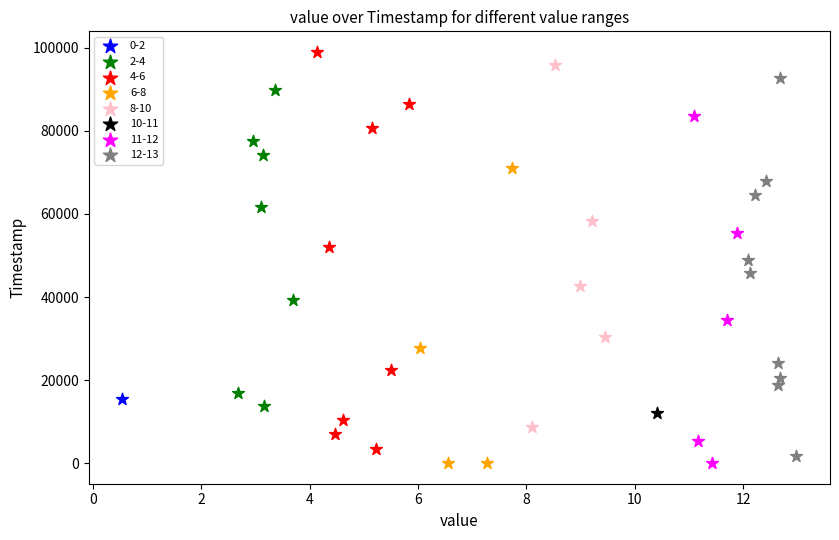

What are all the series names shown in the legend?

0-2, 2-4, 4-6, 6-8, 8-10, 10-11, 11-12, 12-13